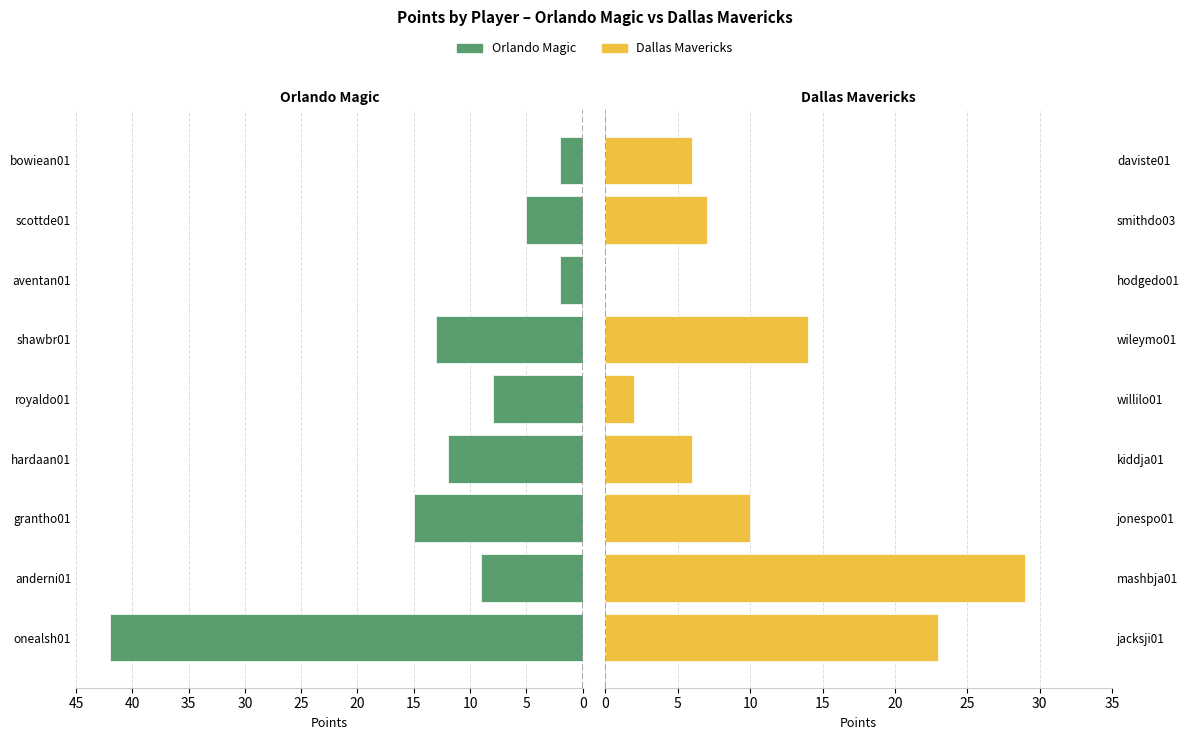

What are all the series names shown in the legend?

Orlando Magic, Dallas Mavericks